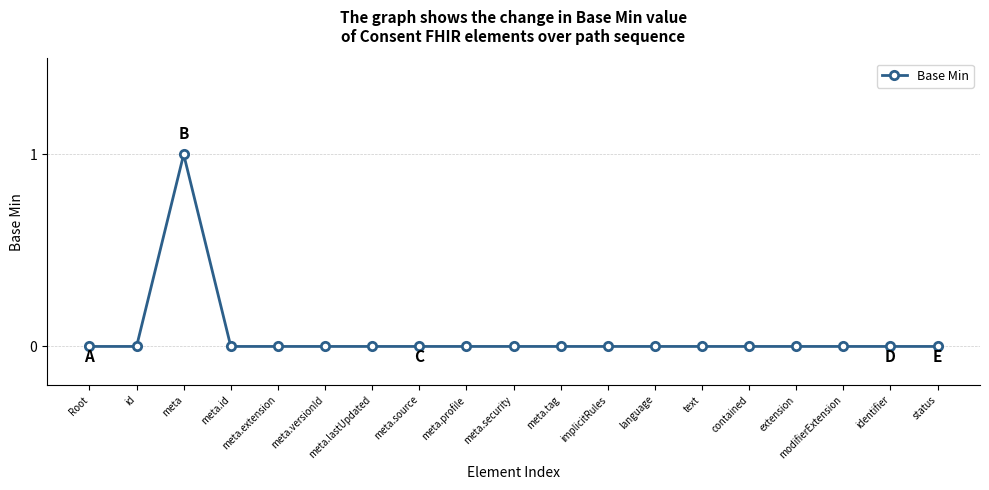

How many lines are shown in the chart?

1